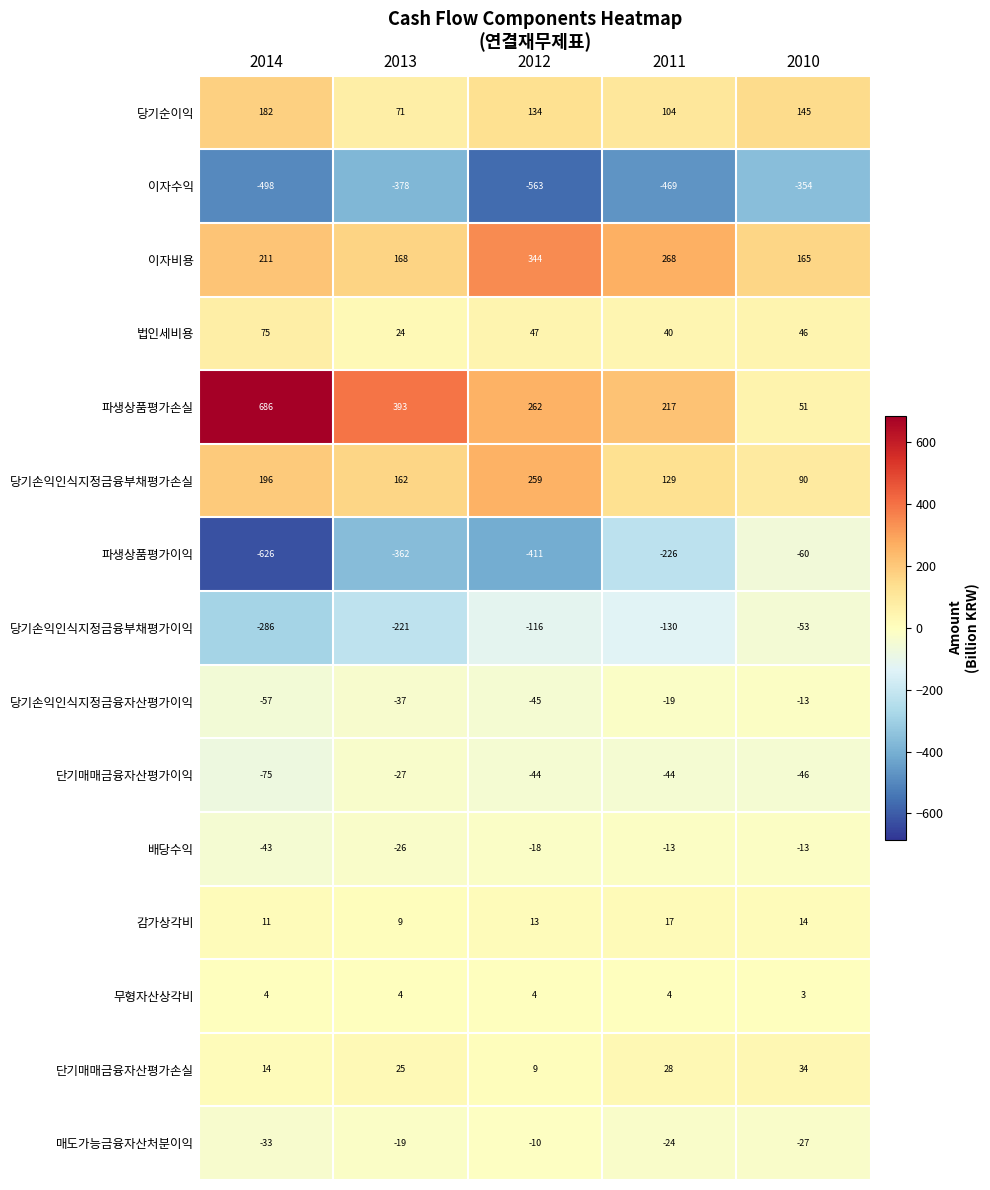

Is it true that 이자수익 equals -469 at 2011?

True